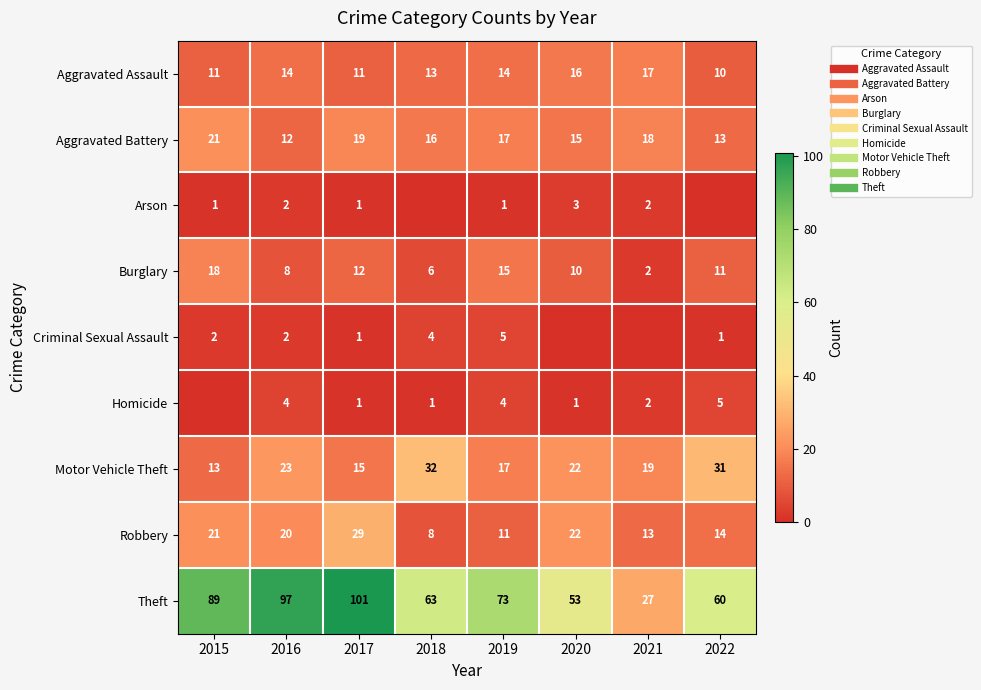

How many data points does each series have?

8